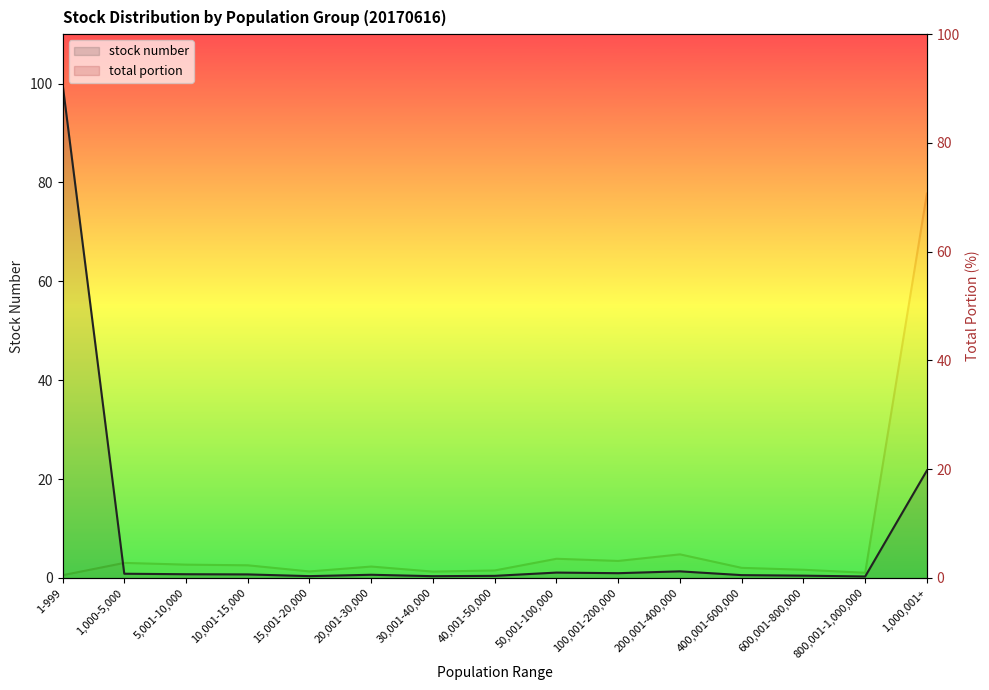

List the series in order of their overall mean, highest first.

stock number, total portion